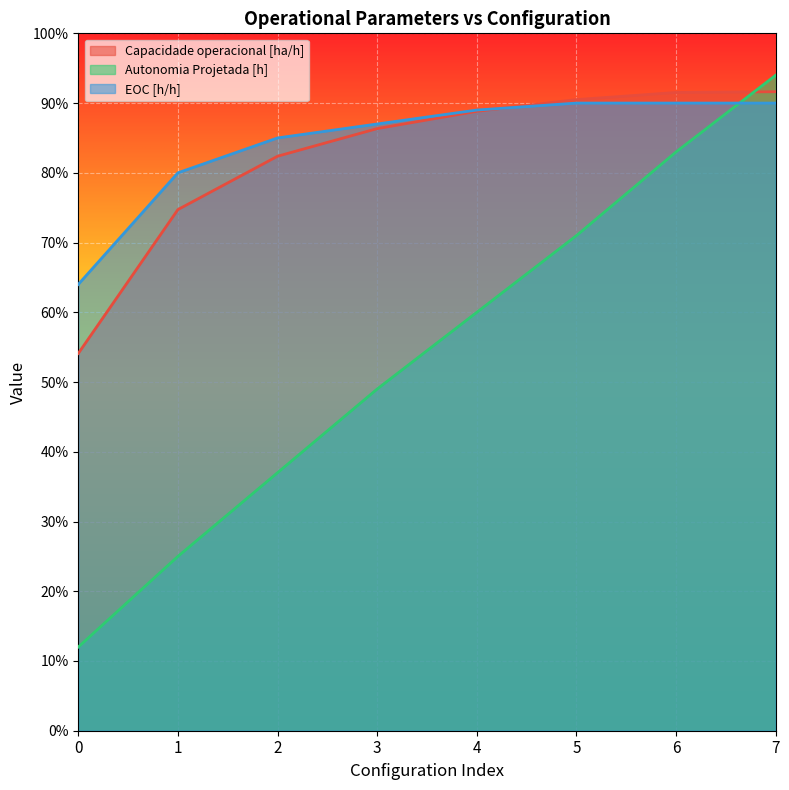

At 3, list the series in order from largest to smallest.

EOC [h/h], Capacidade operacional [ha/h], Autonomia Projetada [h]